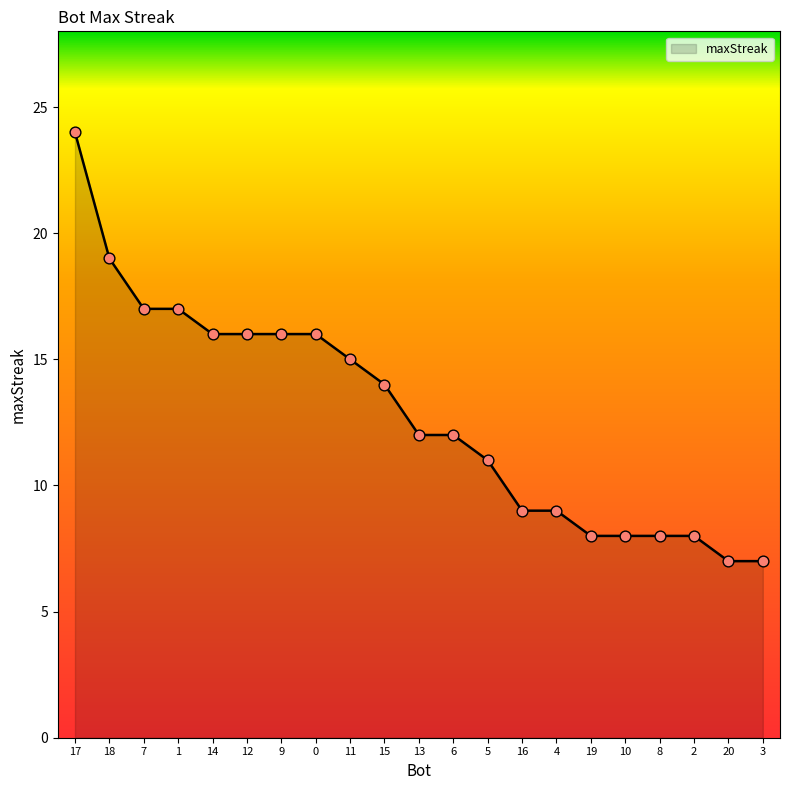

What is the change in value from 14 to 20?

-9